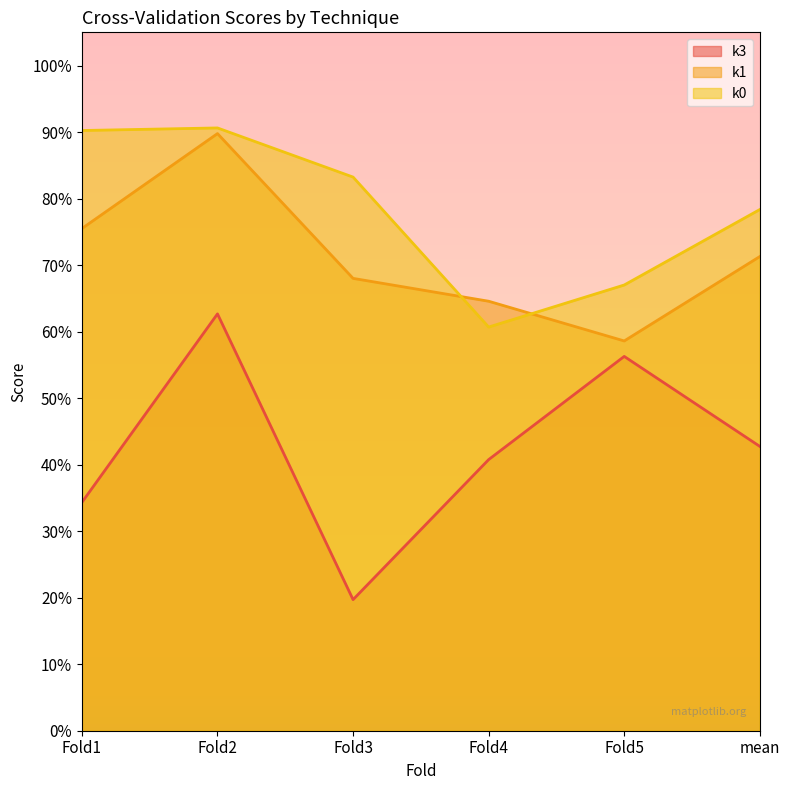

True or false: k1 and k3 intersect in this chart.

False